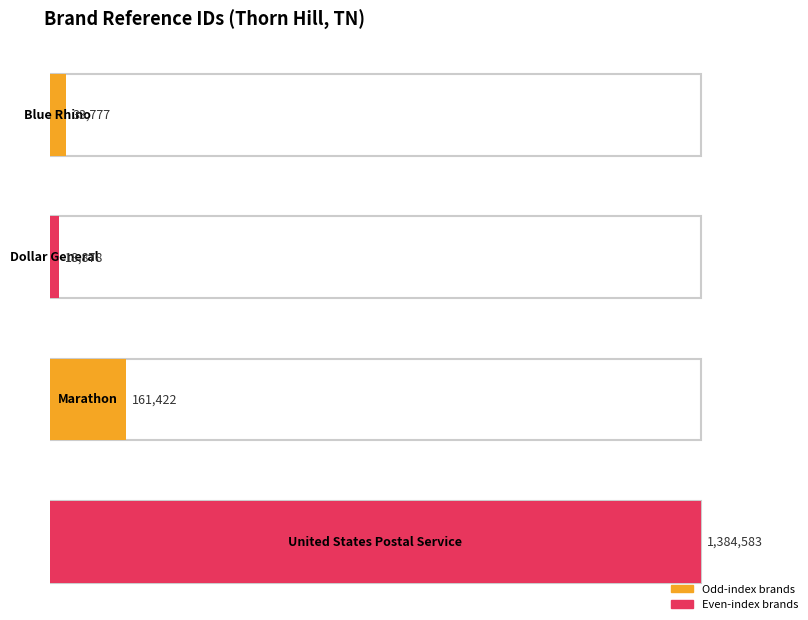

What is the greatest value displayed?

1384583